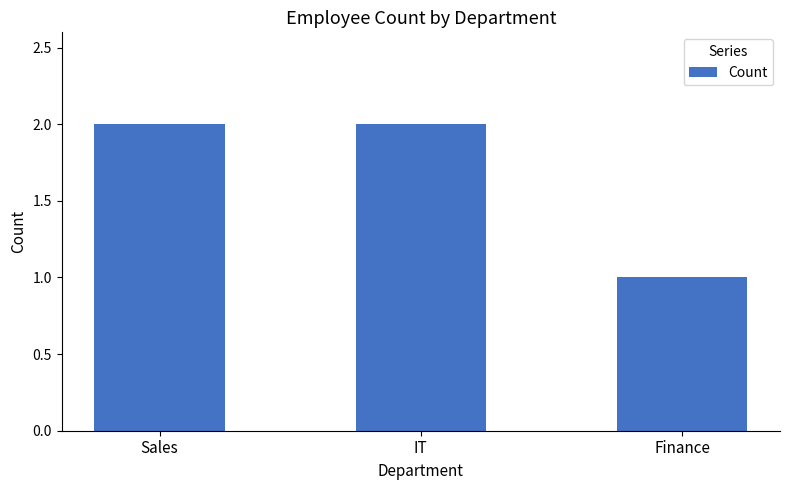

What is the average value?

2